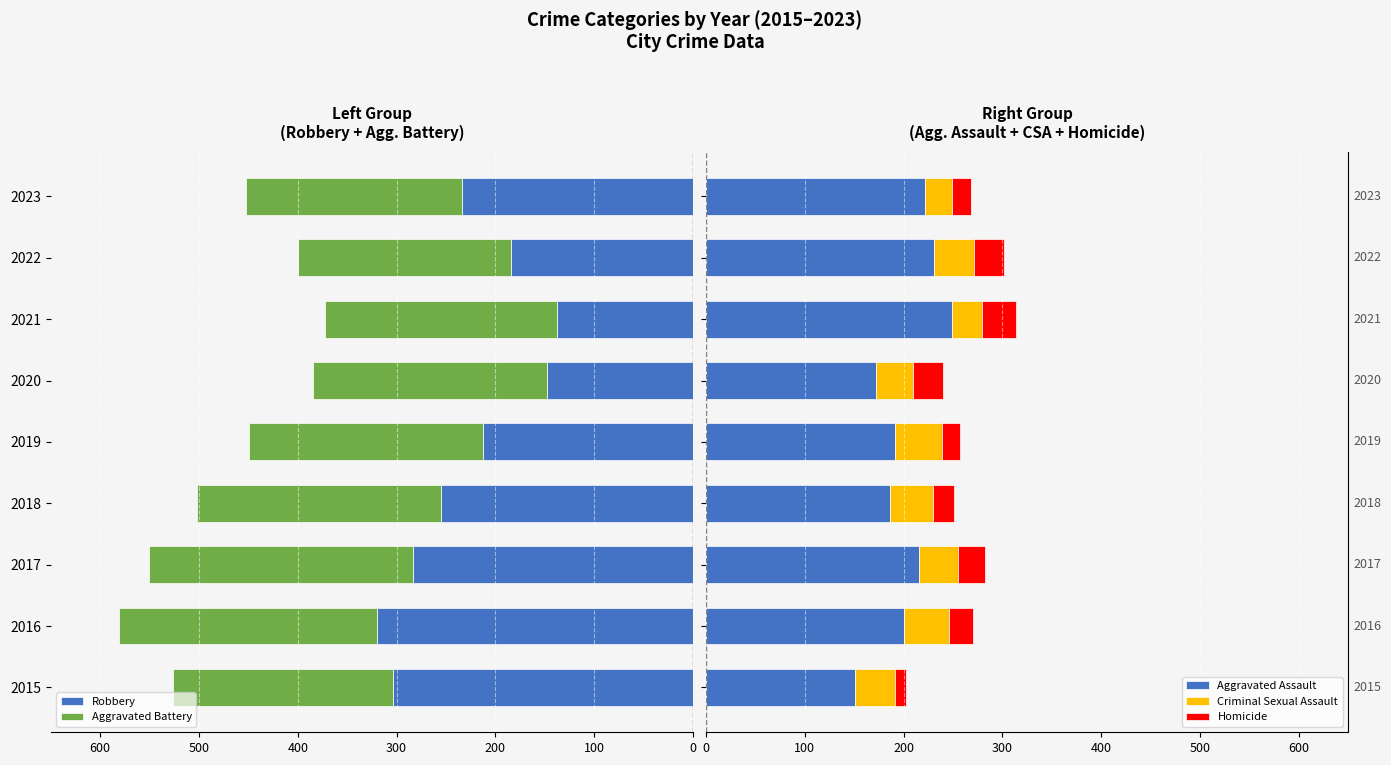

What is the average value of the Aggravated Assault series?

202